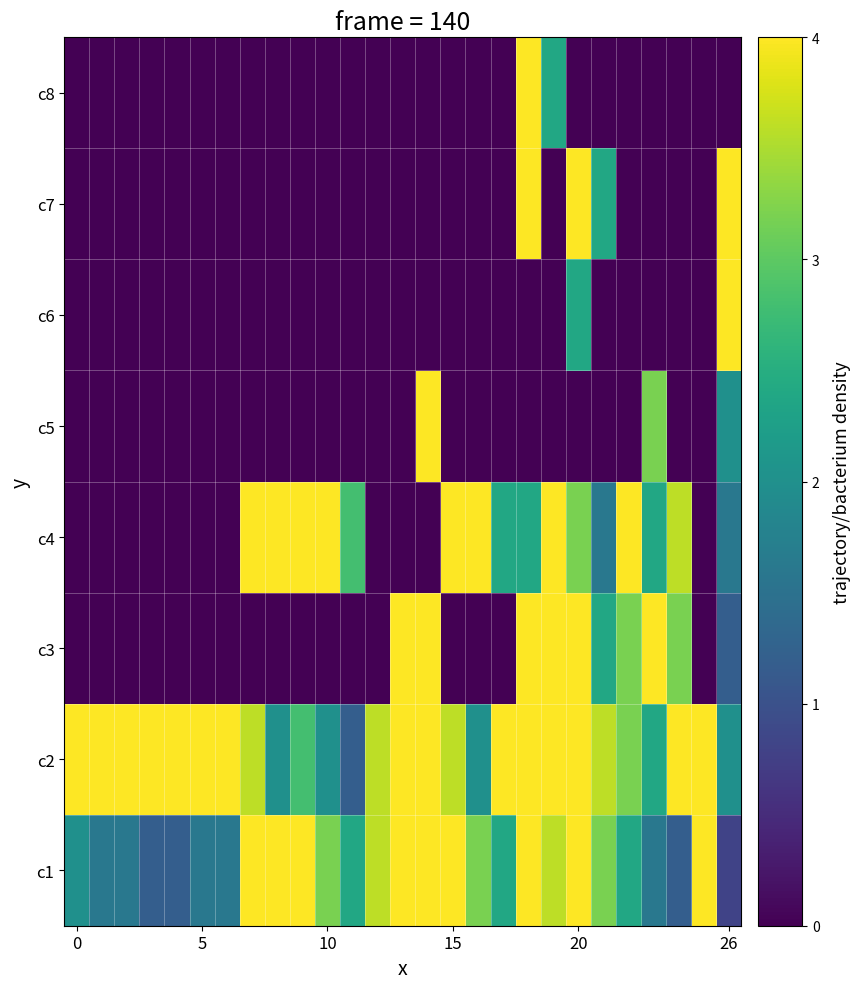

Reading right to left, extract all data points from this chart.

c1: 0.8	4.0	1.2	1.6	2.4	3.2	4.0	3.6	4.0	2.4	3.2	4.0	4.0	4.0	3.6	2.4	3.2	4.0	4.0	4.0	1.6	1.6	1.2	1.2	1.6	1.6	2.0
c2: 2.0	4.0	4.0	2.4	3.2	3.6	4.0	4.0	4.0	4.0	2.0	3.6	4.0	4.0	3.6	1.2	2.0	2.8	2.0	3.6	4.0	4.0	4.0	4.0	4.0	4.0	4.0
c3: 1.2	0.0	3.2	4.0	3.2	2.4	4.0	4.0	4.0	0.0	0.0	0.0	4.0	4.0	0.0	0.0	0.0	0.0	0.0	0.0	0.0	0.0	0.0	0.0	0.0	0.0	0.0
c4: 1.6	0.0	3.6	2.4	4.0	1.6	3.2	4.0	2.4	2.4	4.0	4.0	0.0	0.0	0.0	2.8	4.0	4.0	4.0	4.0	0.0	0.0	0.0	0.0	0.0	0.0	0.0
c5: 2.0	0.0	0.0	3.2	0.0	0.0	0.0	0.0	0.0	0.0	0.0	0.0	4.0	0.0	0.0	0.0	0.0	0.0	0.0	0.0	0.0	0.0	0.0	0.0	0.0	0.0	0.0
c6: 4.0	0.0	0.0	0.0	0.0	0.0	2.4	0.0	0.0	0.0	0.0	0.0	0.0	0.0	0.0	0.0	0.0	0.0	0.0	0.0	0.0	0.0	0.0	0.0	0.0	0.0	0.0
c7: 4.0	0.0	0.0	0.0	0.0	2.4	4.0	0.0	4.0	0.0	0.0	0.0	0.0	0.0	0.0	0.0	0.0	0.0	0.0	0.0	0.0	0.0	0.0	0.0	0.0	0.0	0.0
c8: 0.0	0.0	0.0	0.0	0.0	0.0	0.0	2.4	4.0	0.0	0.0	0.0	0.0	0.0	0.0	0.0	0.0	0.0	0.0	0.0	0.0	0.0	0.0	0.0	0.0	0.0	0.0